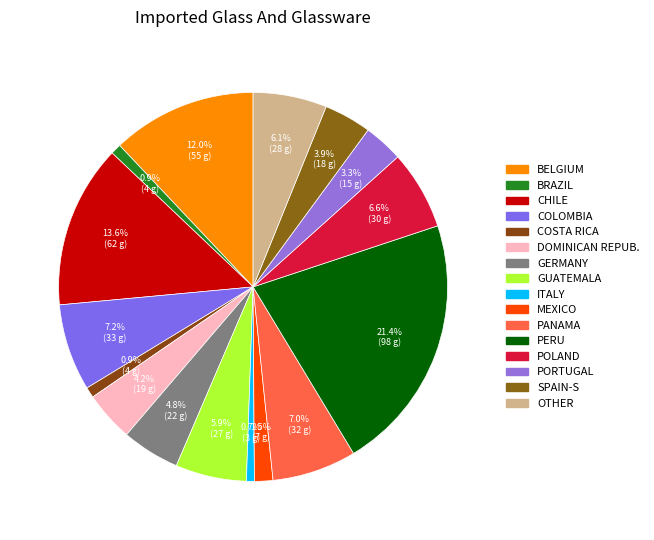

Does any single category account for the majority?

No